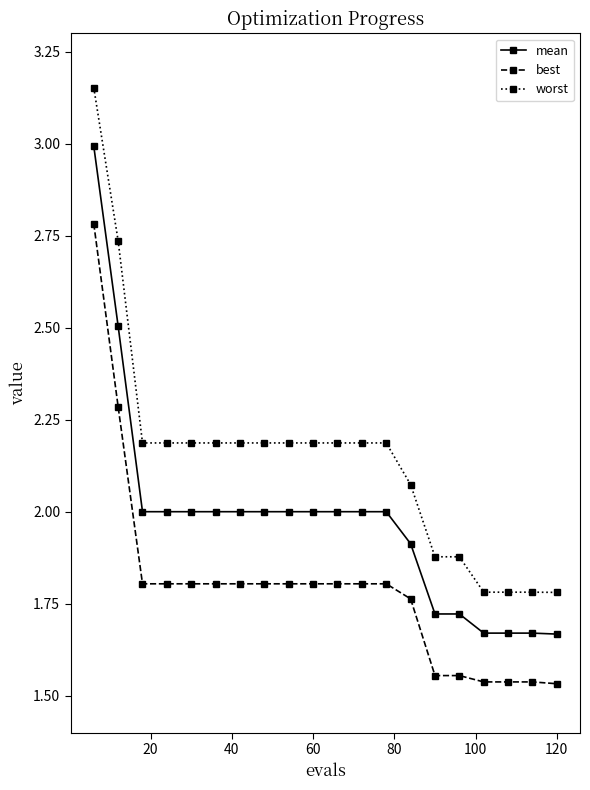

List the series in order of their peak value, highest first.

worst, mean, best